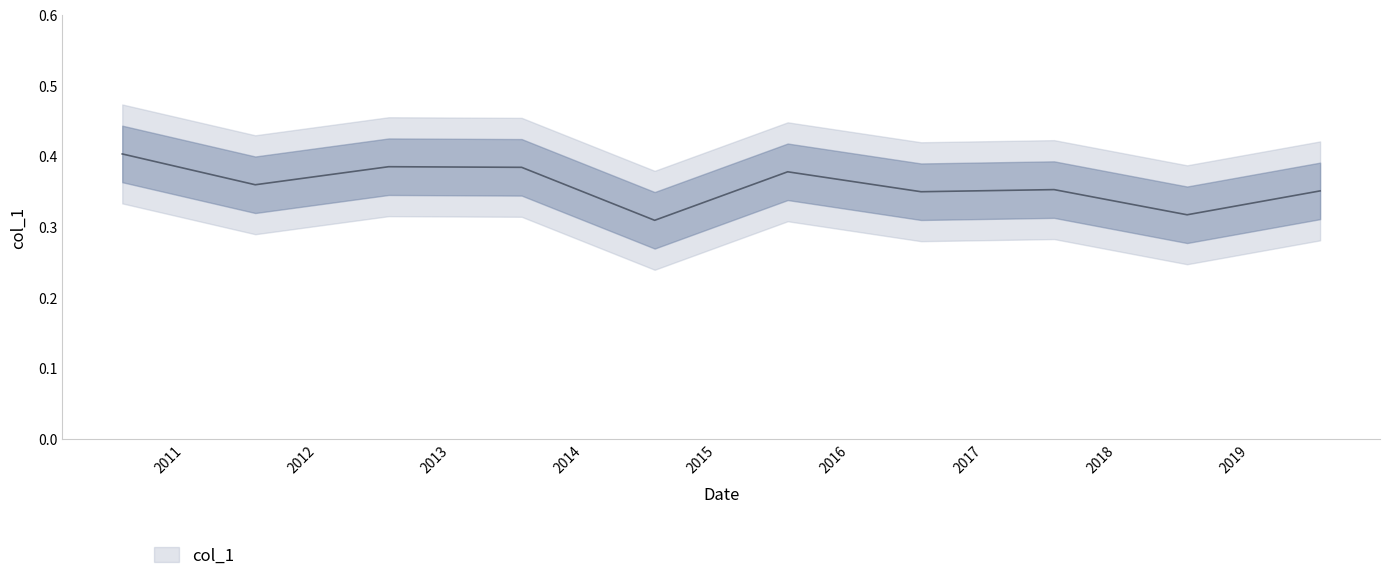

True or false: the data shows 0.5 at 2018-07-15.

False